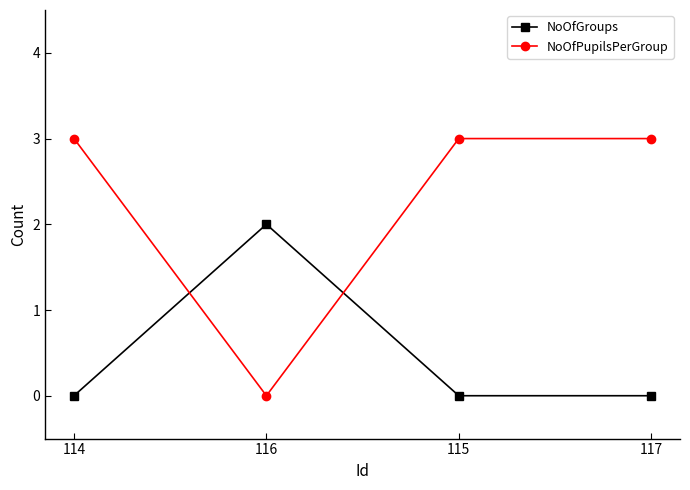

Reading right to left, list all the values displayed in this chart.

NoOfGroups: 117=0	115=0	116=2	114=0
NoOfPupilsPerGroup: 117=3	115=3	116=0	114=3